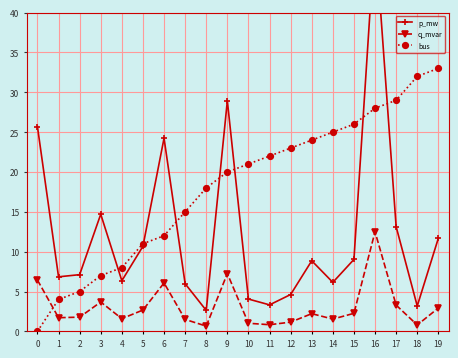

True or false: q_mvar and p_mw cross at least once.

False